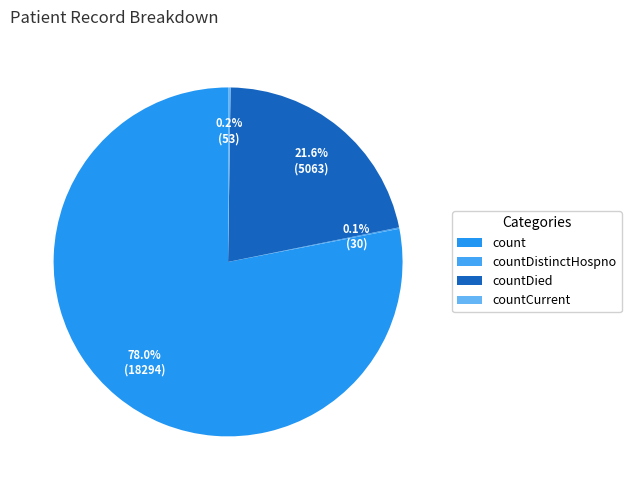

Rank the categories by value from lowest to highest.

countDistinctHospno, countCurrent, countDied, count